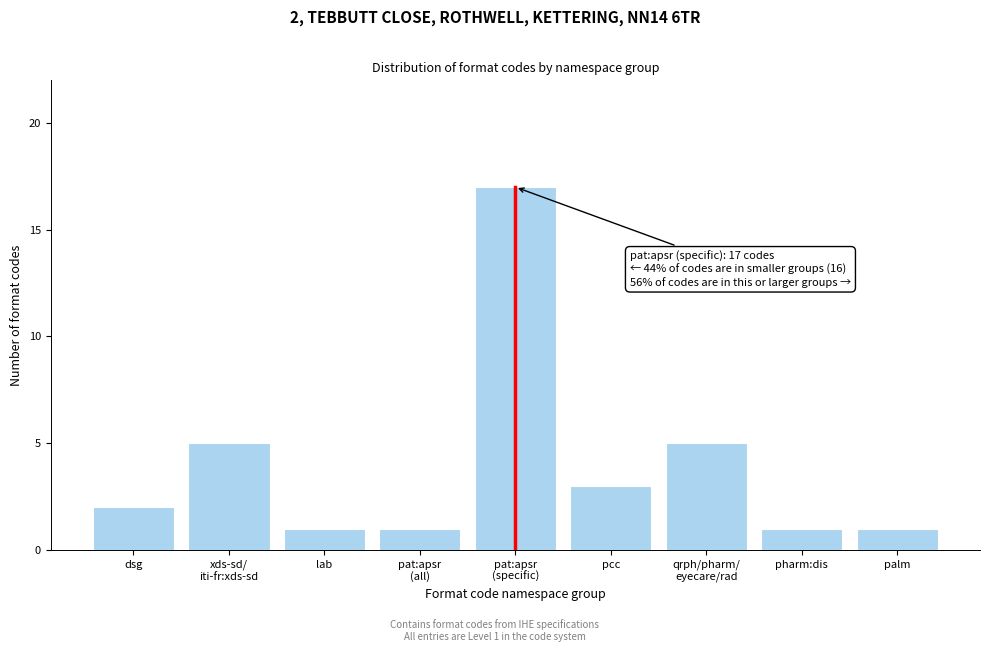

Reading left to right, transcribe all the data shown in this chart.

2	5	1	1	17	3	5	1	1